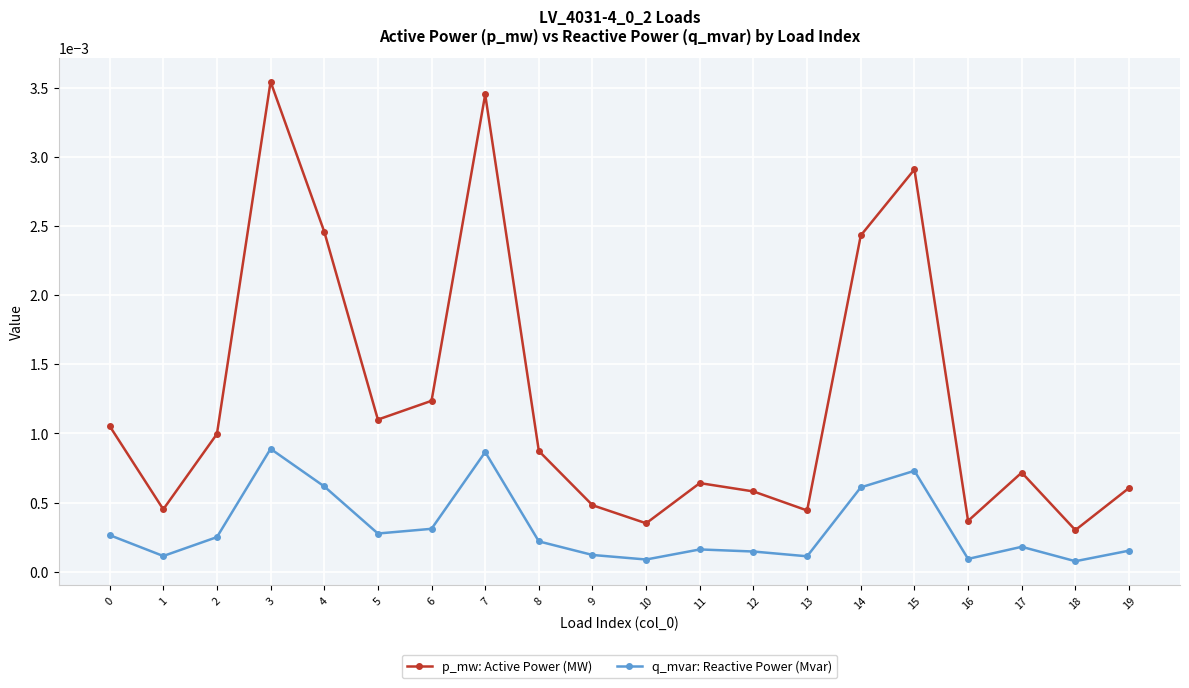

What are all the series names shown in the legend?

p_mw: Active Power (MW), q_mvar: Reactive Power (Mvar)